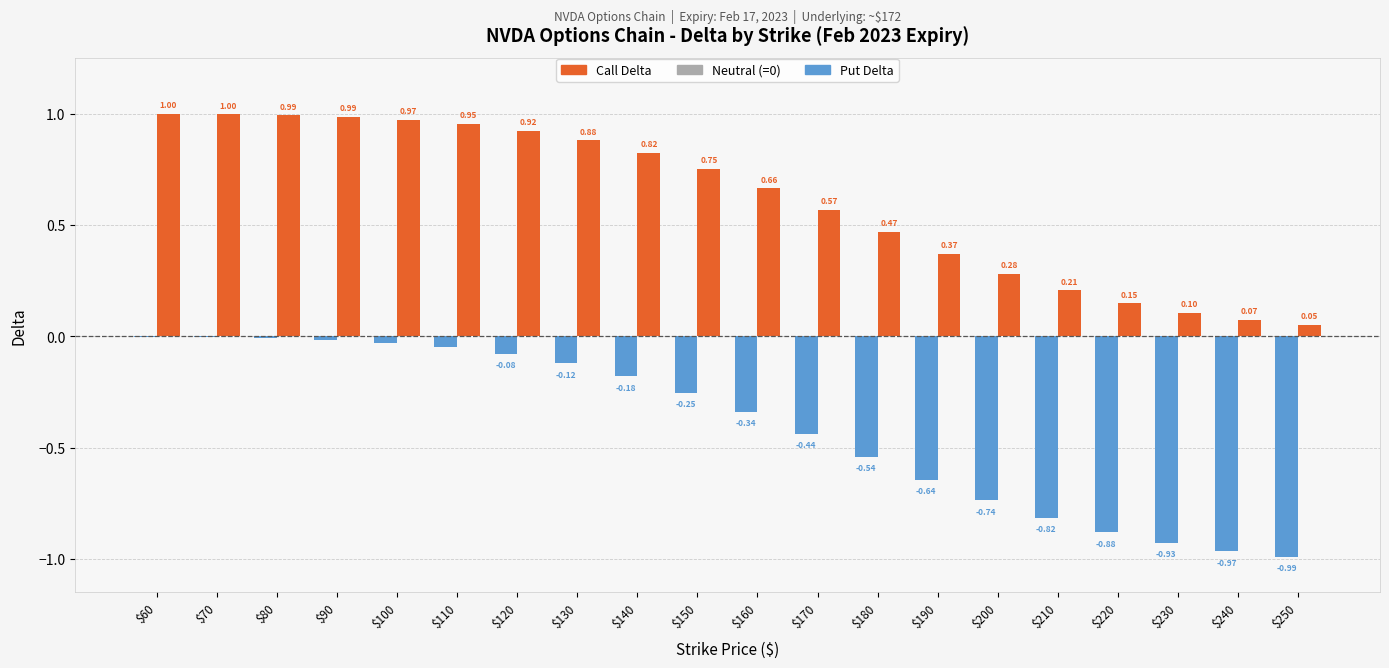

How many categories are shown in the chart?

20